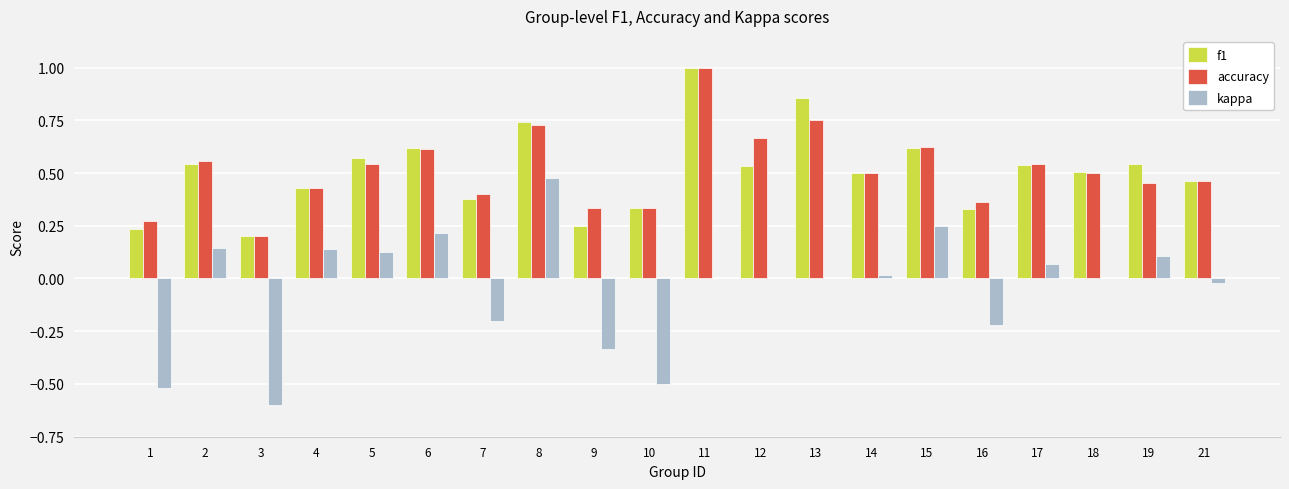

Which label corresponds to the largest value in the chart?

11